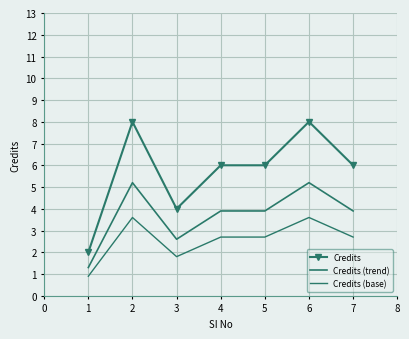

Reading left to right, transcribe all the data shown in this chart.

Credits: 2.0	8.0	4.0	6.0	6.0	8.0	6.0
Credits (trend): 1.3	5.2	2.6	3.9	3.9	5.2	3.9
Credits (base): 0.9	3.6	1.8	2.7	2.7	3.6	2.7